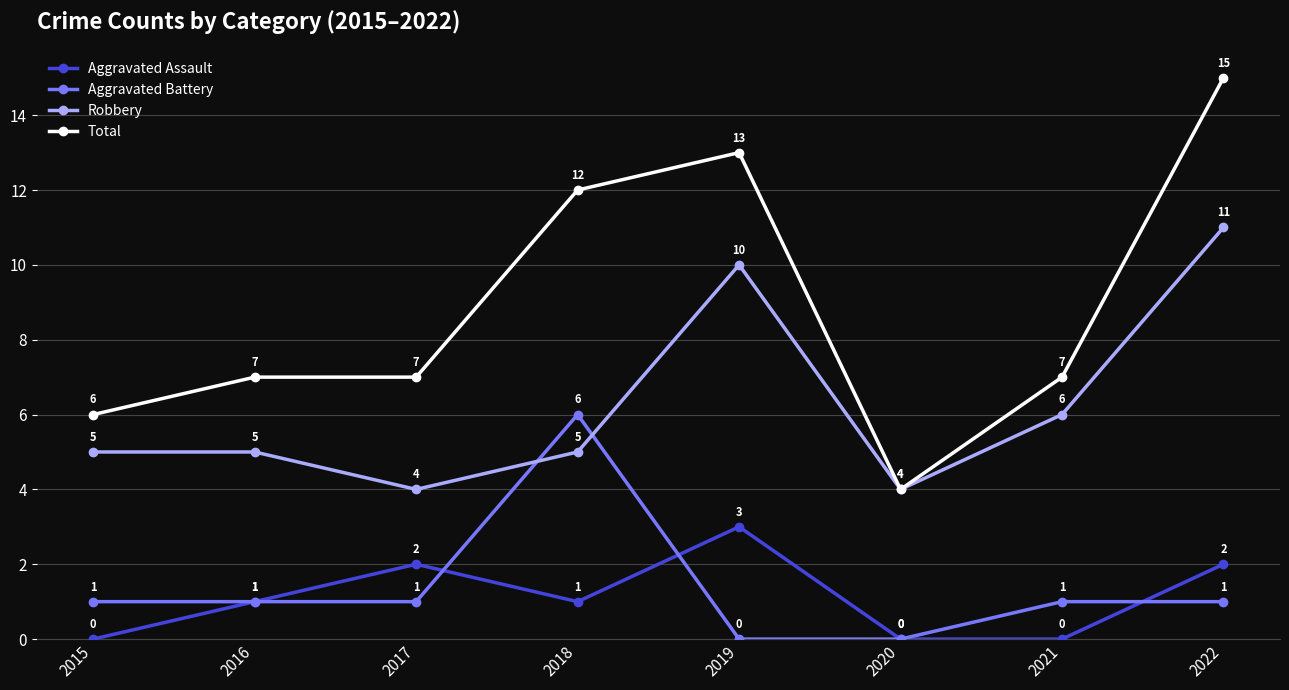

At which category does the chart reach its peak across all series?

2022